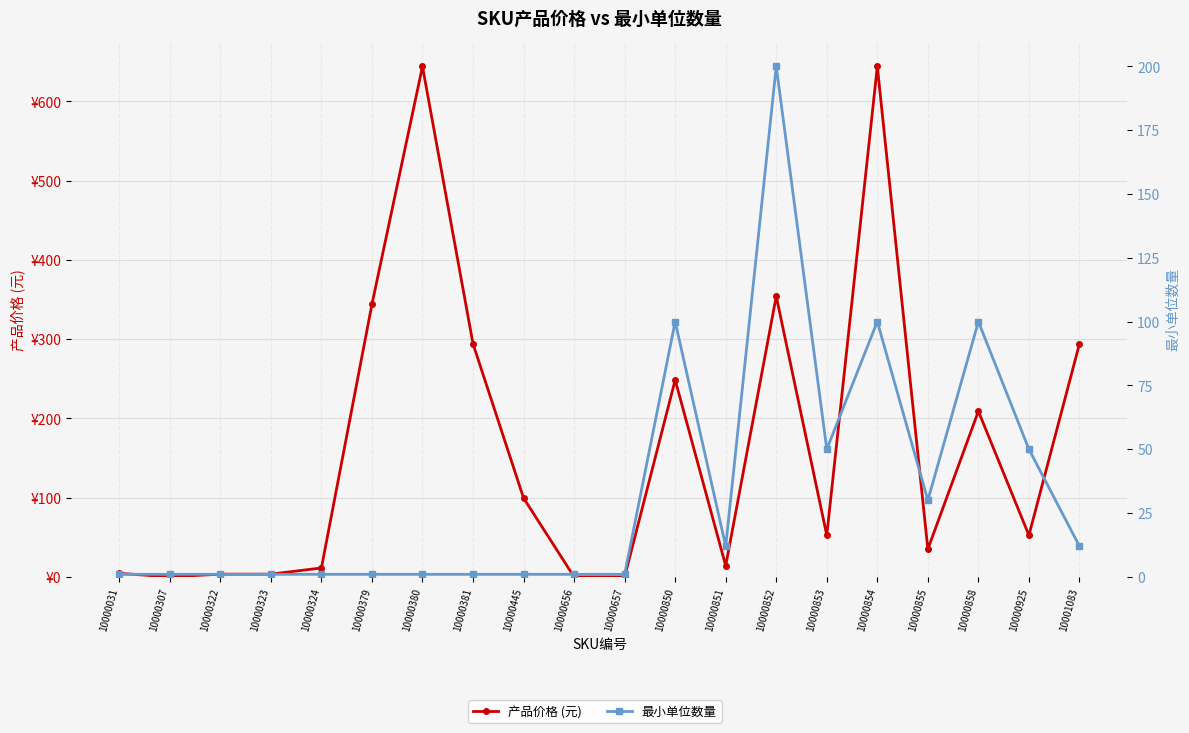

Reading left to right, what are all the values shown in this chart?

产品价格 (元): 10000031=4.5	10000307=0.0	10000322=3.5	10000323=3.5	10000324=11.2	10000379=344.0	10000380=644.0	10000381=294.0	10000445=99.5	10000656=0.0	10000657=0.0	10000850=248.5	10000851=14.0	10000852=354.0	10000853=52.5	10000854=644.0	10000855=35.0	10000858=209.0	10000925=52.5	10001083=294.0
最小单位数量: 10000031=1.0	10000307=1.0	10000322=1.0	10000323=1.0	10000324=1.0	10000379=1.0	10000380=1.0	10000381=1.0	10000445=1.0	10000656=1.0	10000657=1.0	10000850=100.0	10000851=12.0	10000852=200.0	10000853=50.0	10000854=100.0	10000855=30.0	10000858=100.0	10000925=50.0	10001083=12.0